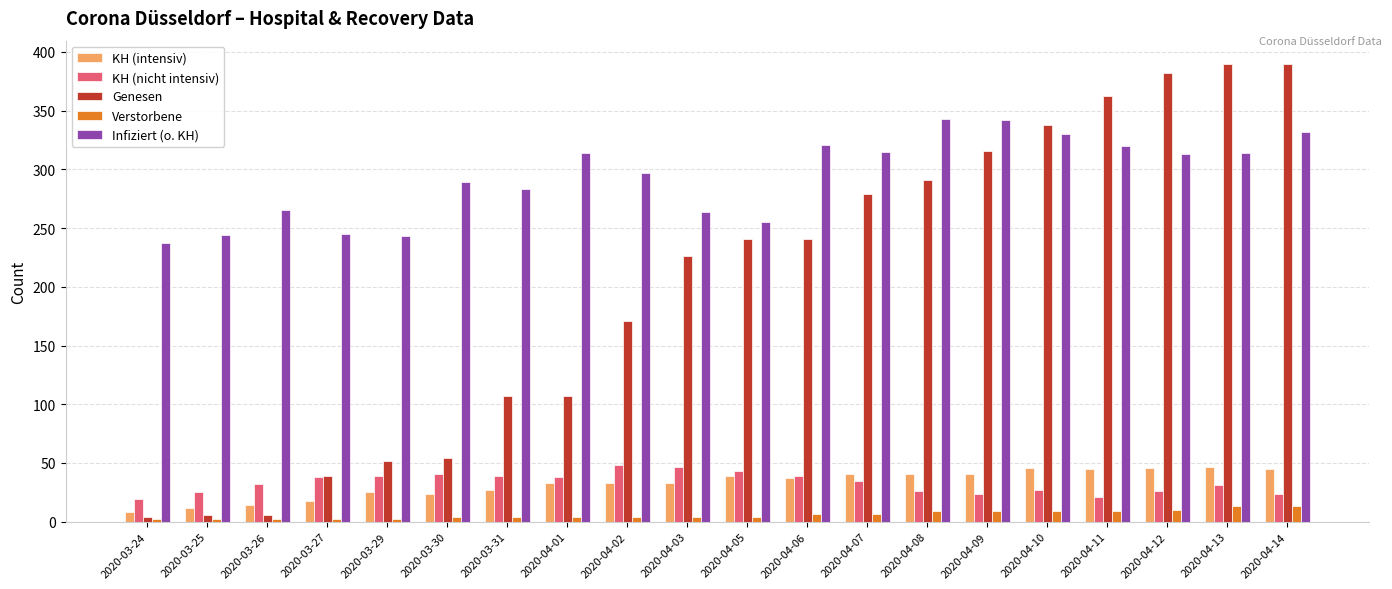

The value of Verstorbene at 2020-04-03 is 4. True or false?

True